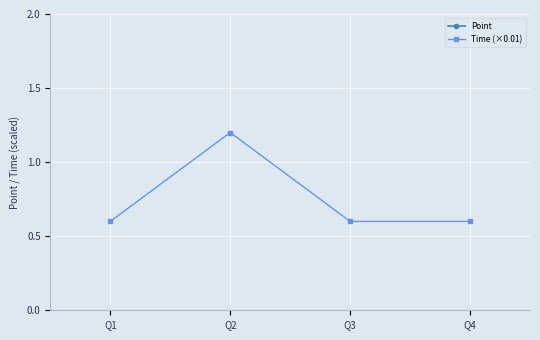

List the series in order of their peak value, highest first.

Point, Time (×0.01)